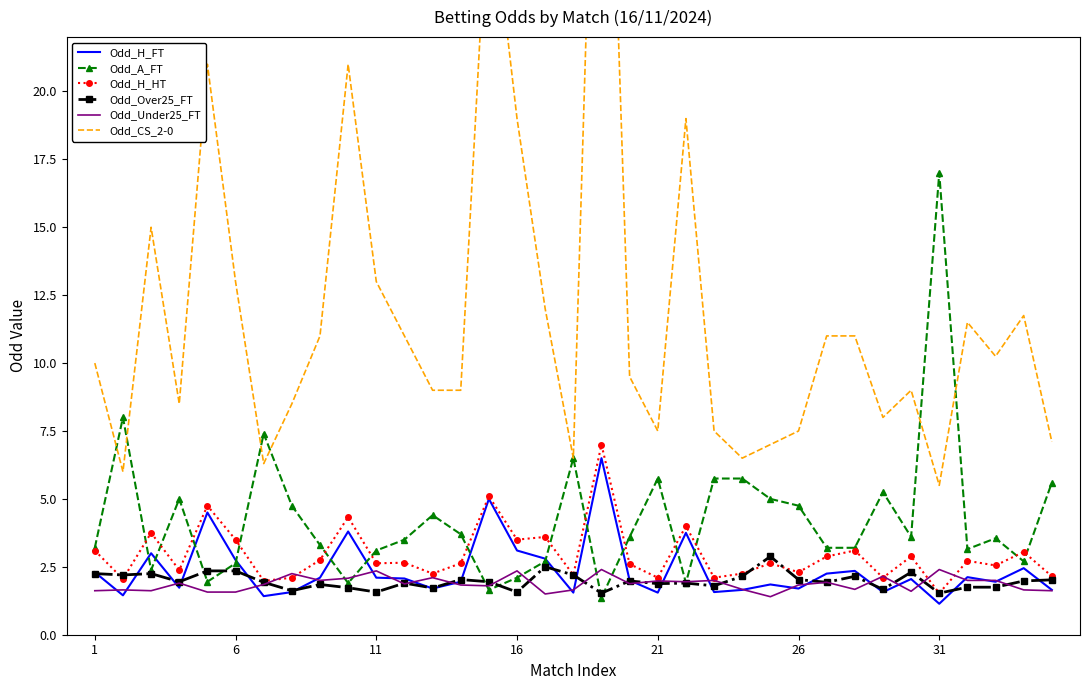

List the series in order of their peak value, lowest first.

Odd_Under25_FT, Odd_Over25_FT, Odd_H_FT, Odd_H_HT, Odd_A_FT, Odd_CS_2-0